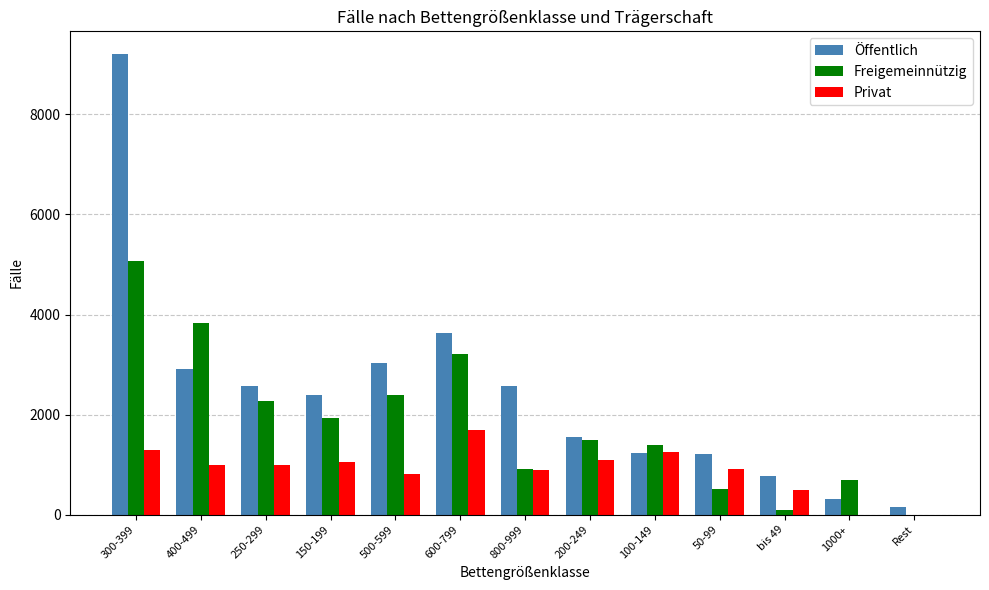

The Öffentlich series shows 2578 at 800-999. True or false?

True